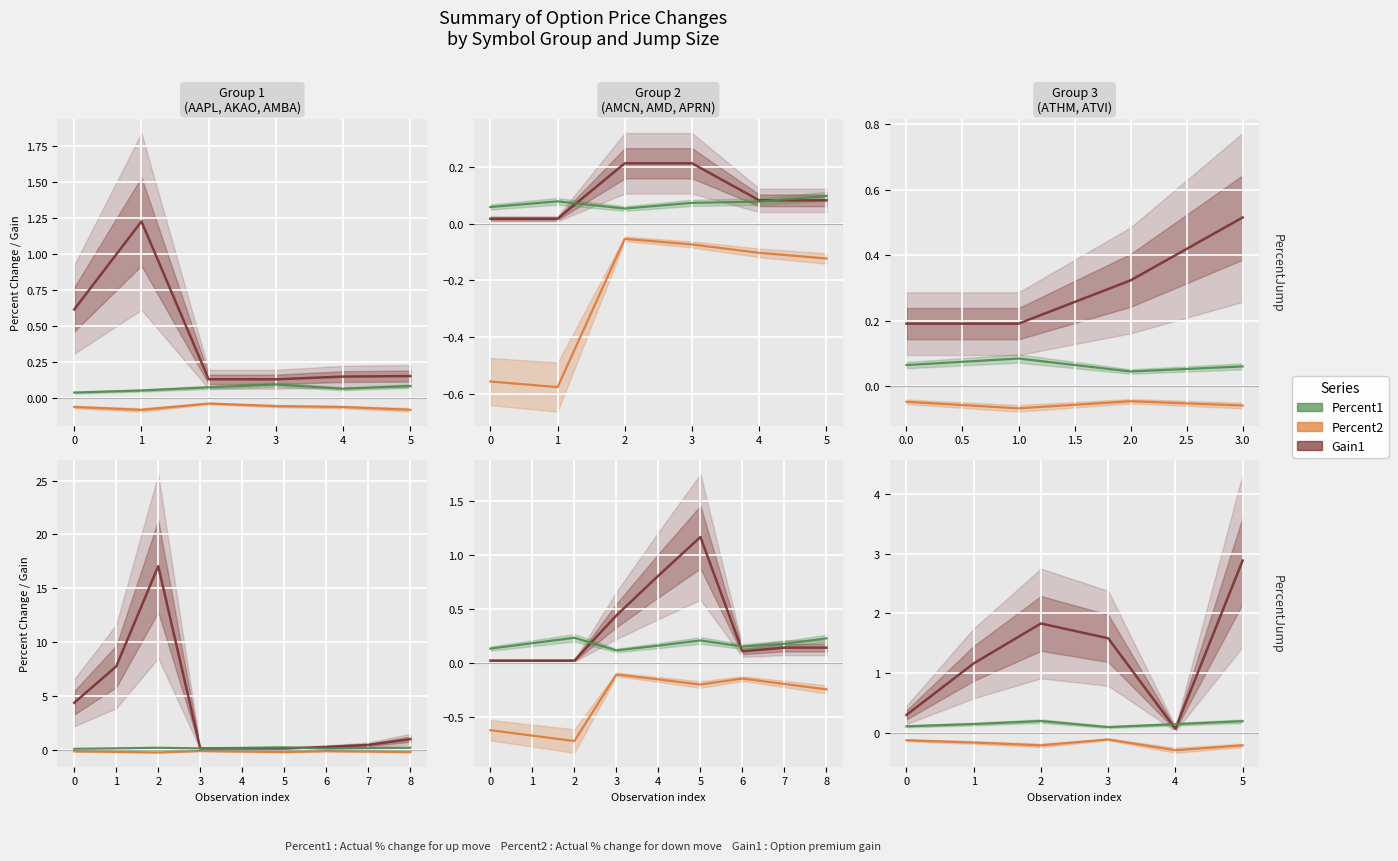

What is the sum of all Gain1 values?

7.8